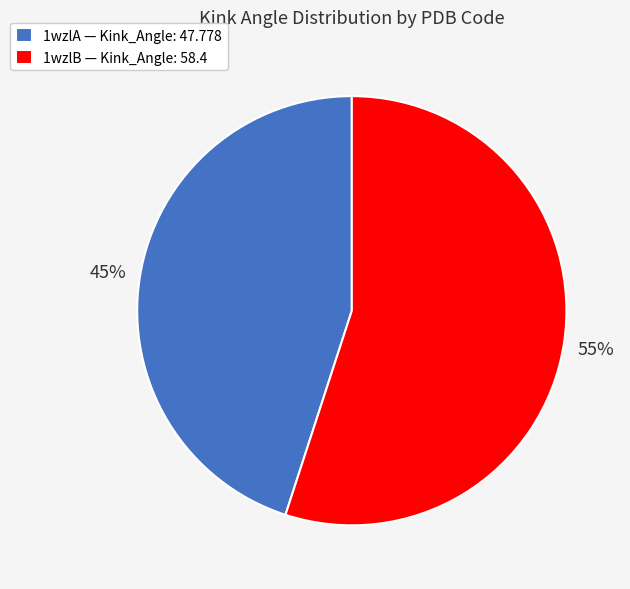

What is the smallest slice in the pie chart?

1wzlA